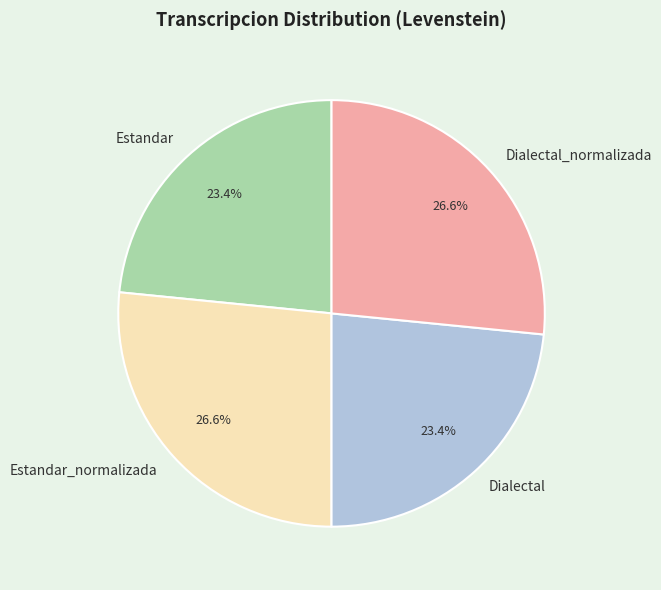

What is the total percentage of Dialectal and Estandar_normalizada?

50.0%